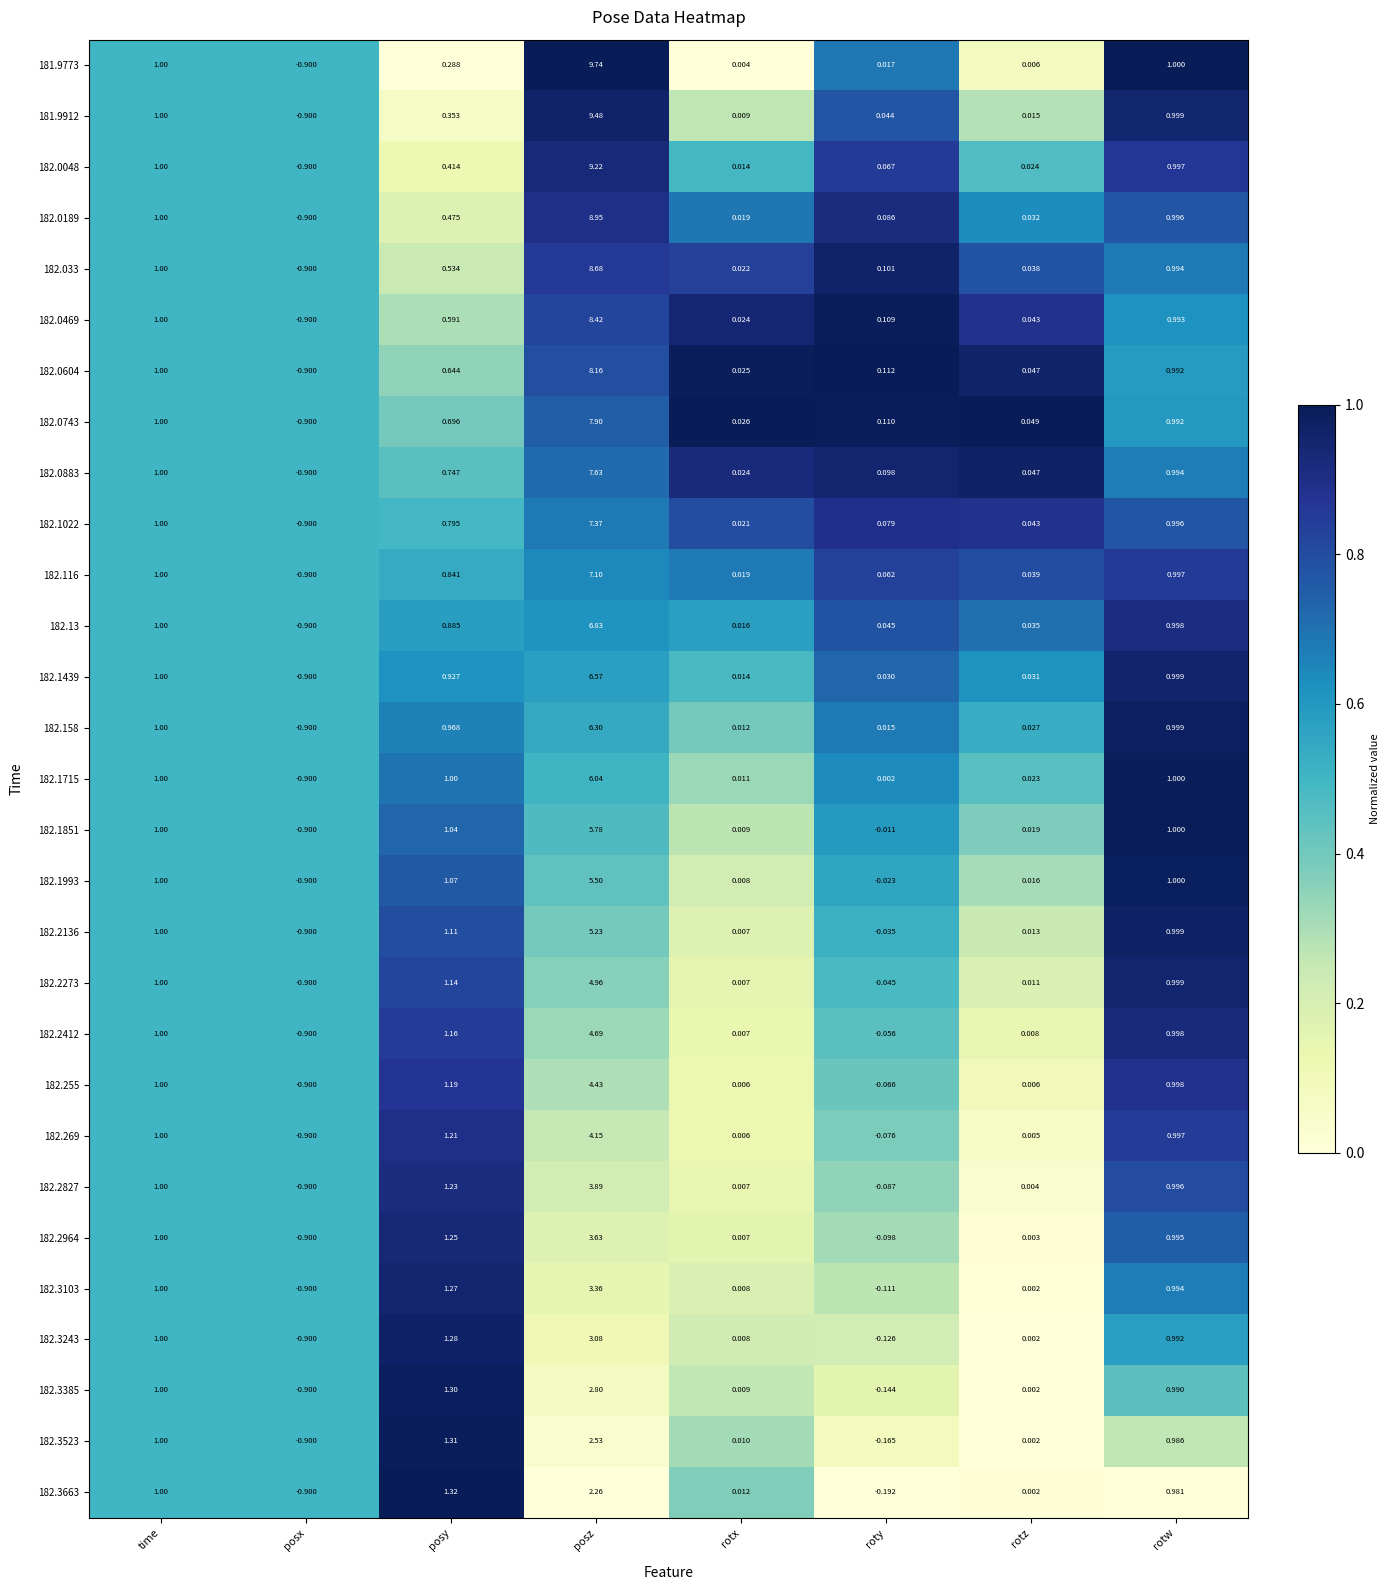

Is the value of 182.0604 at rotx greater than the value of 182.0469 at roty?

No